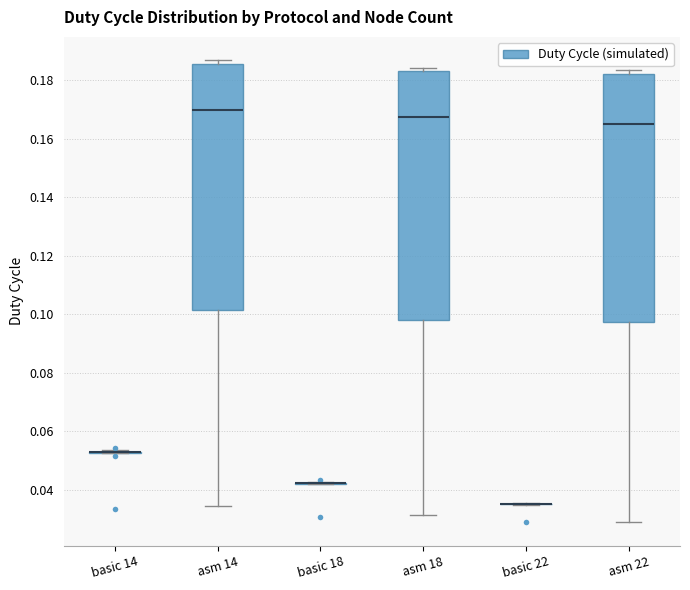

Reading left to right, transcribe this box plot: for each box, give where its median line is, the range the box spans, and where its two whiskers end, as read against the y-axis. The values are not printed on the chart, so give them approximately, as read against the axis.

basic 14: box collapsed to a line at 0.052, whiskers 0.052 to 0.054
asm 14: median 0.170, box 0.102 to 0.186, whiskers 0.034 to 0.188
basic 18: box collapsed to a line at 0.042, whiskers 0.042 to 0.042
asm 18: median 0.168, box 0.098 to 0.184, whiskers 0.032 to 0.184 (just above the box's upper edge)
basic 22: box collapsed to a line at 0.036, whiskers 0.034 to 0.036
asm 22: median 0.166, box 0.098 to 0.182, whiskers 0.028 to 0.184